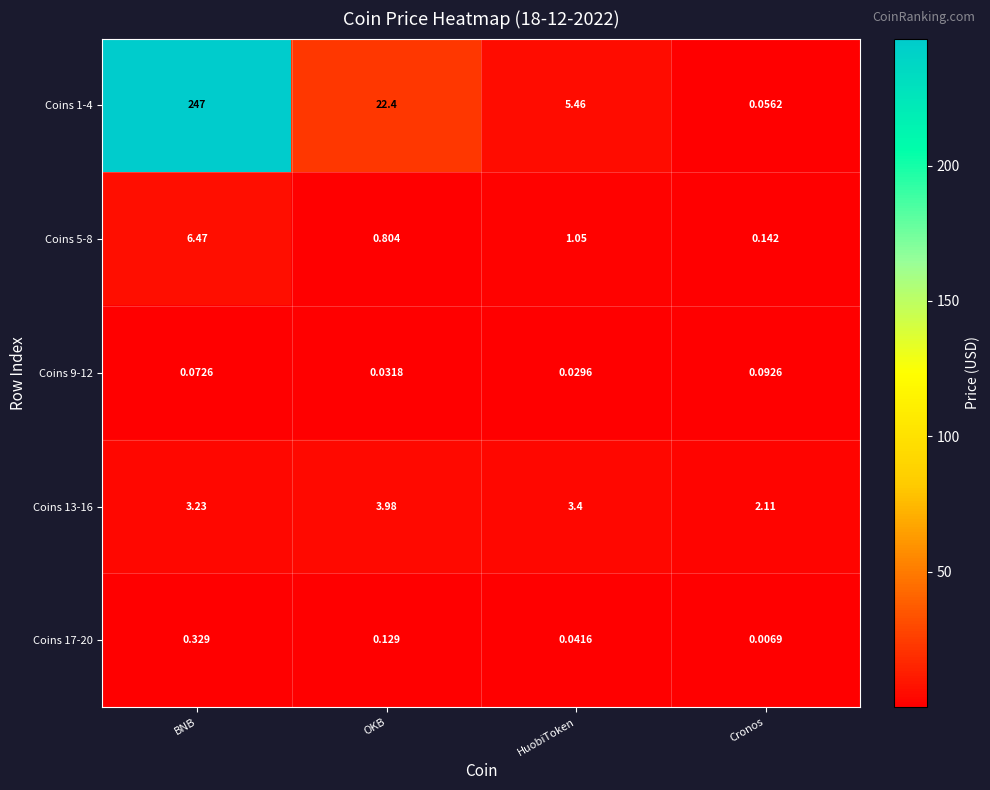

At which category is the sum across all series the highest?

BNB